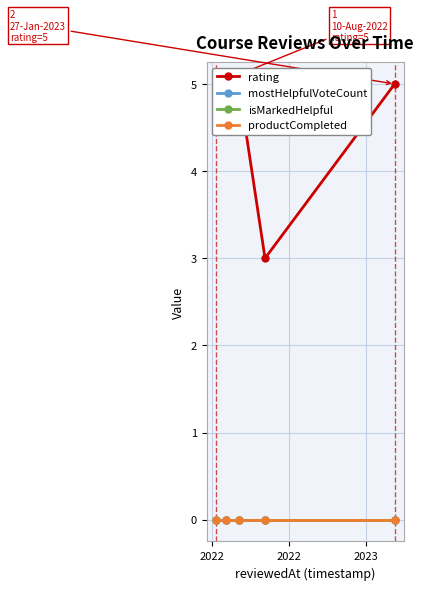

Which series has the widest spread of values?

rating